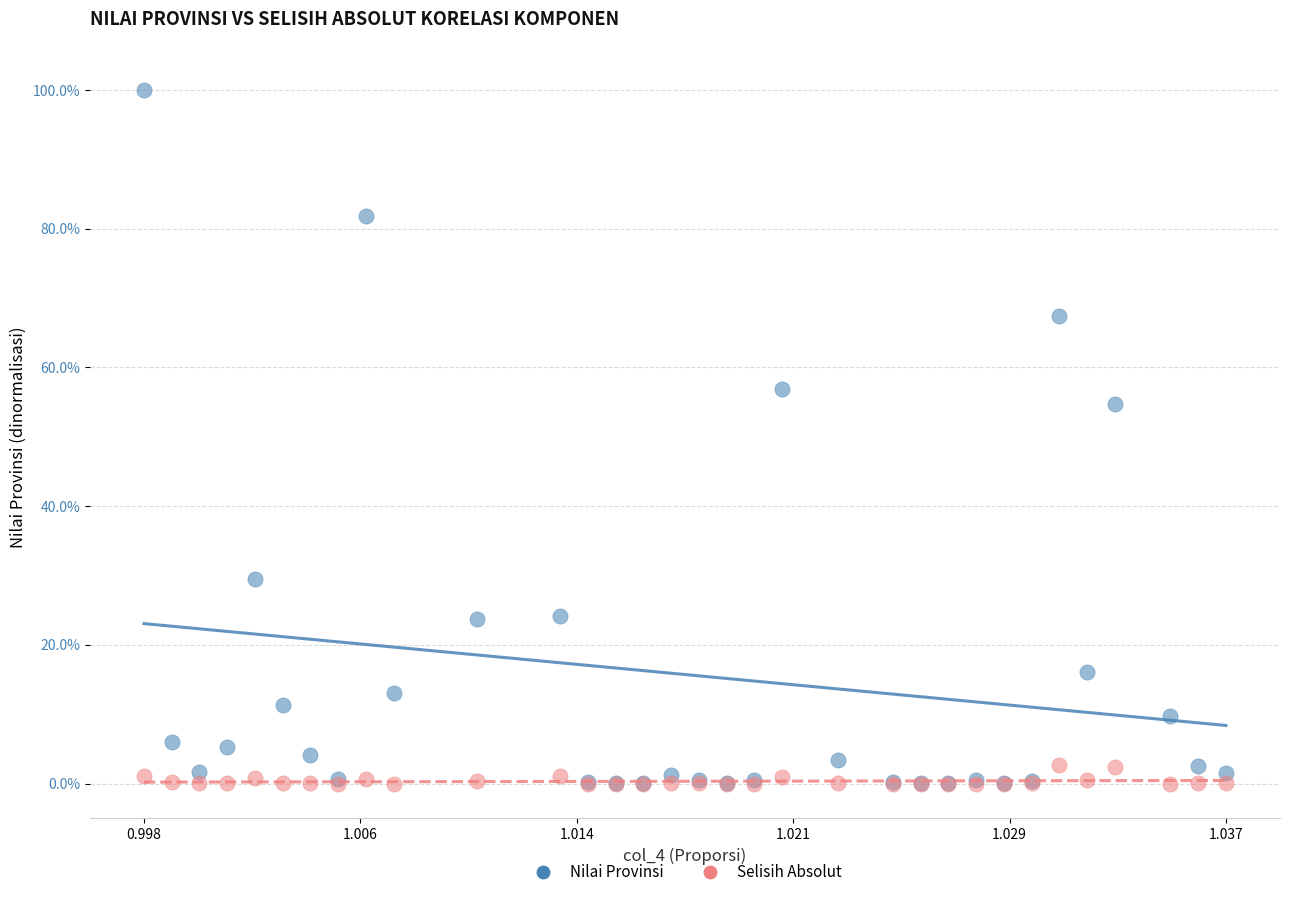

What are all the series names shown in the legend?

Nilai Provinsi, Selisih Absolut